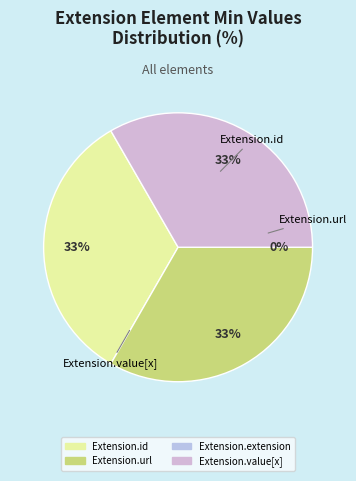

What is the largest slice in the pie chart?

Extension.id